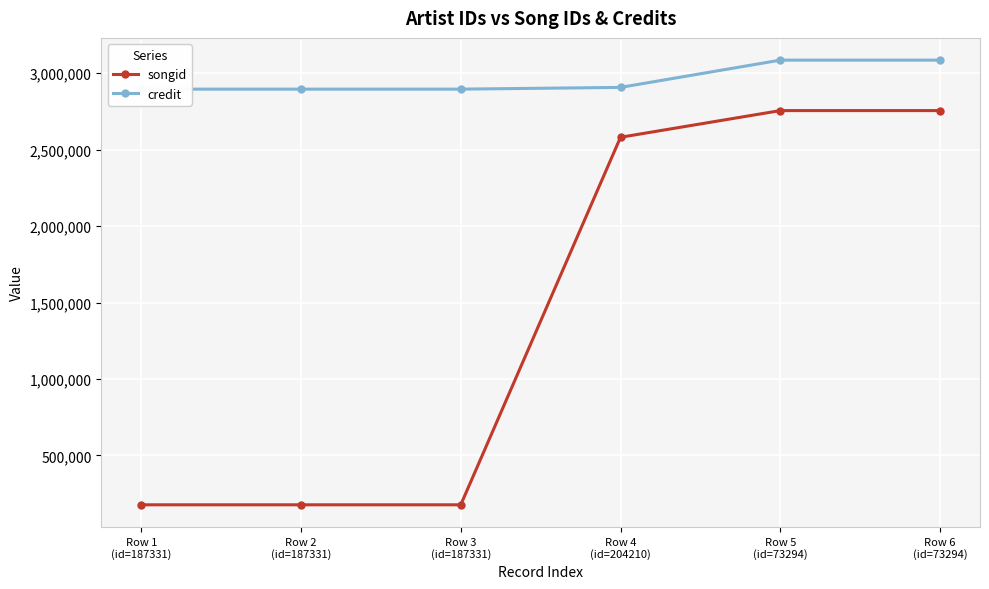

List the labels in order of songid value, largest first.

Row 6
(id=73294), Row 5
(id=73294), Row 4
(id=204210), Row 3
(id=187331), Row 2
(id=187331), Row 1
(id=187331)